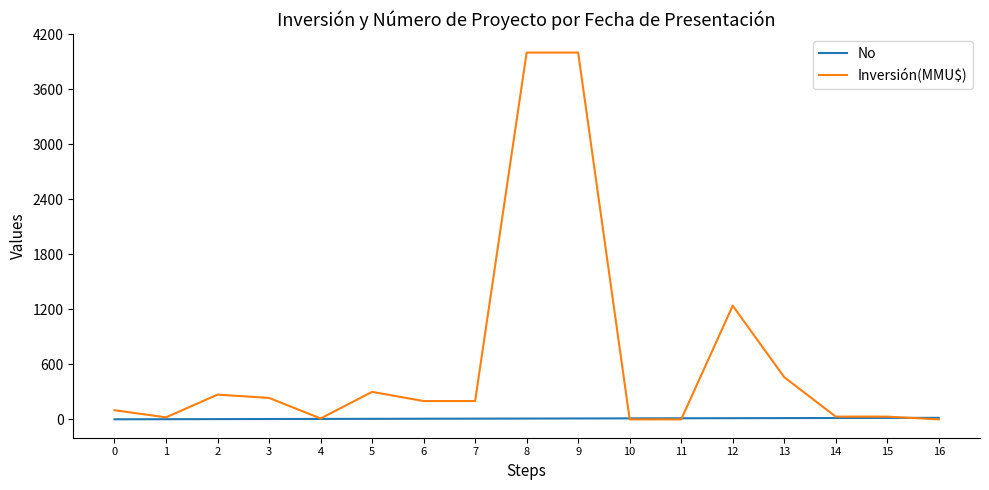

What are all the series names shown in the legend?

No, Inversión(MMU$)